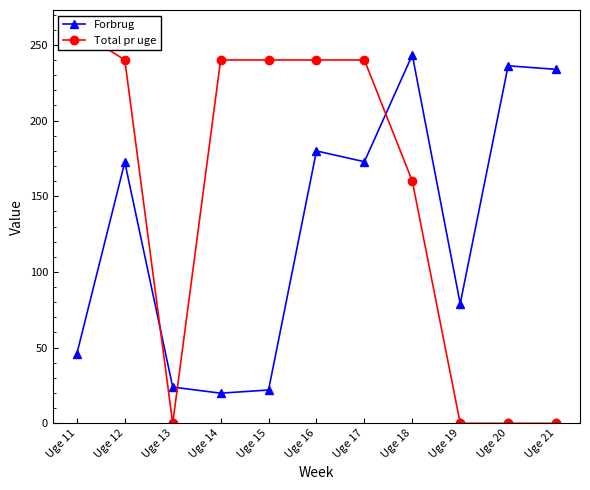

The Total pr uge series shows -100.4 at Uge 20. True or false?

False